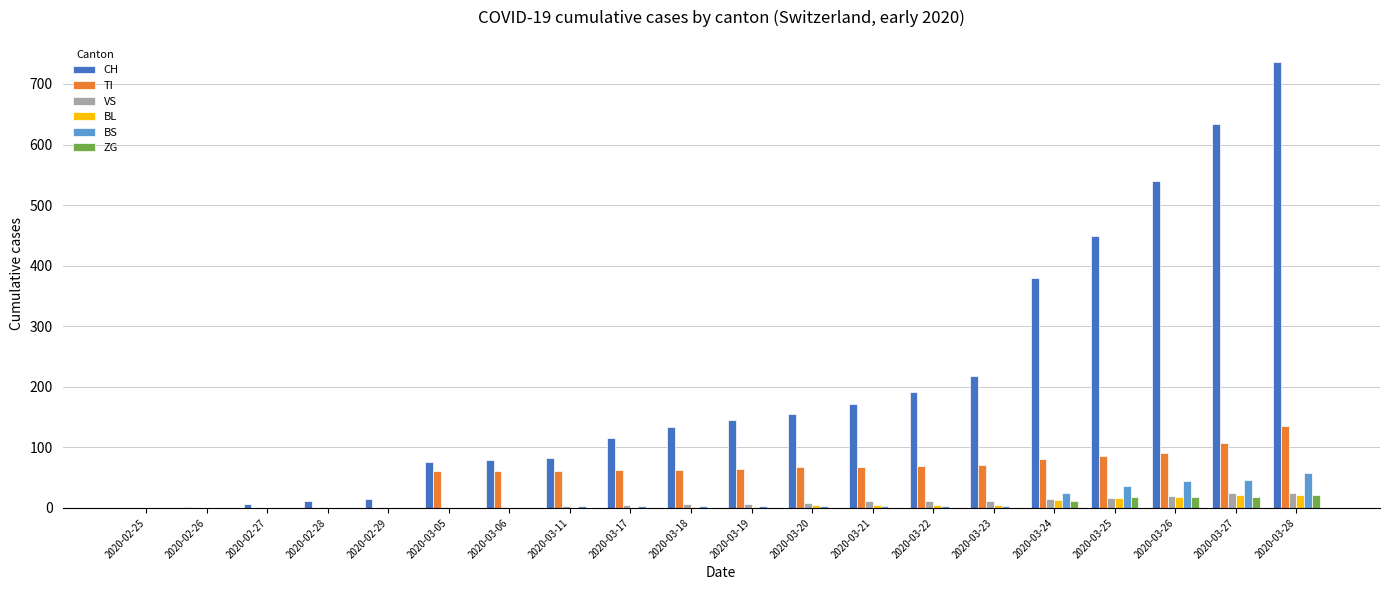

At which category is the sum across all series the highest?

2020-03-28